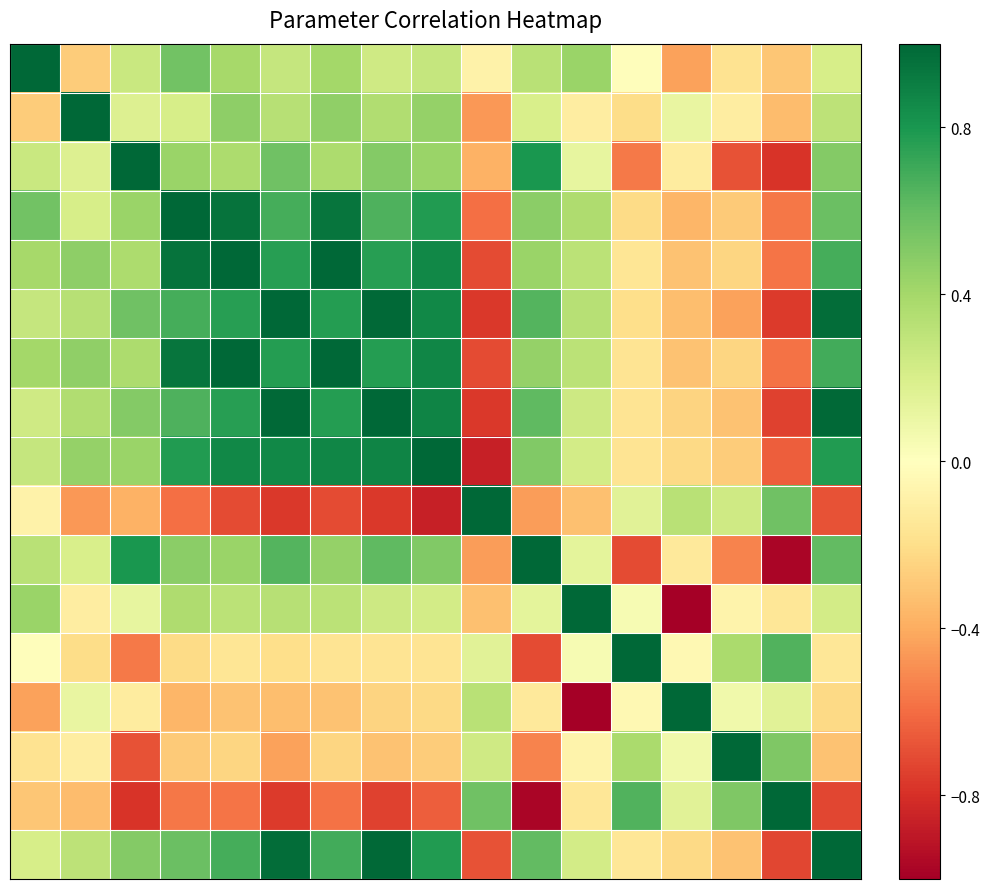

Which label corresponds to the largest value in the chart?

1